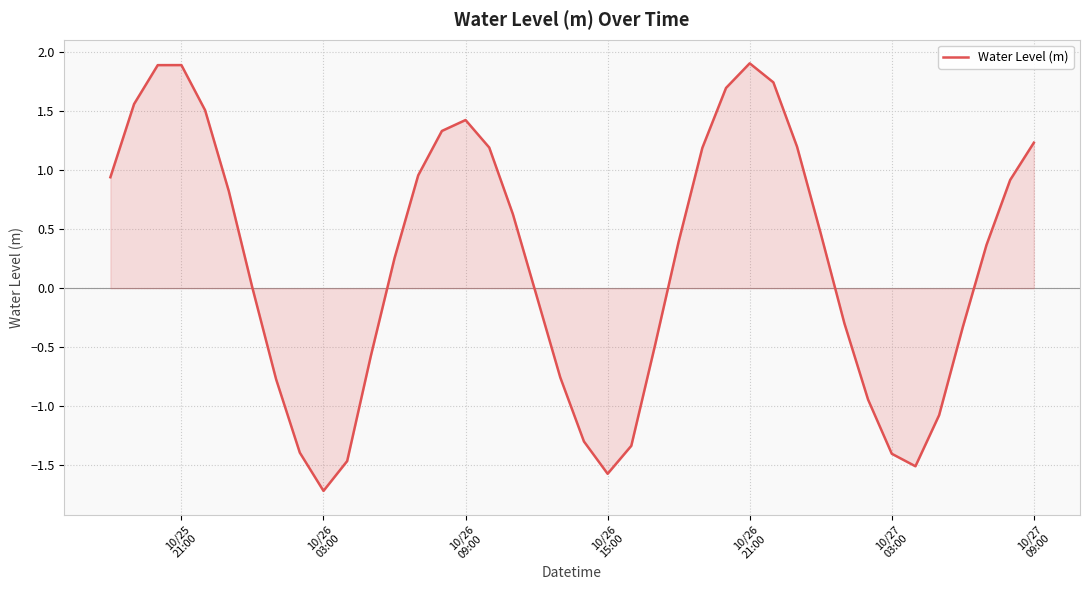

What is the minimum value shown in the chart?

-1.7